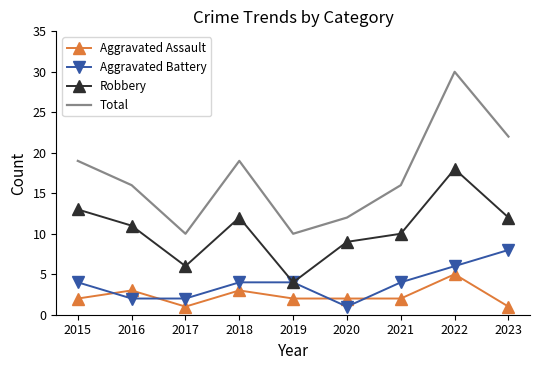

The value of Aggravated Battery at 2020 is 1. True or false?

True